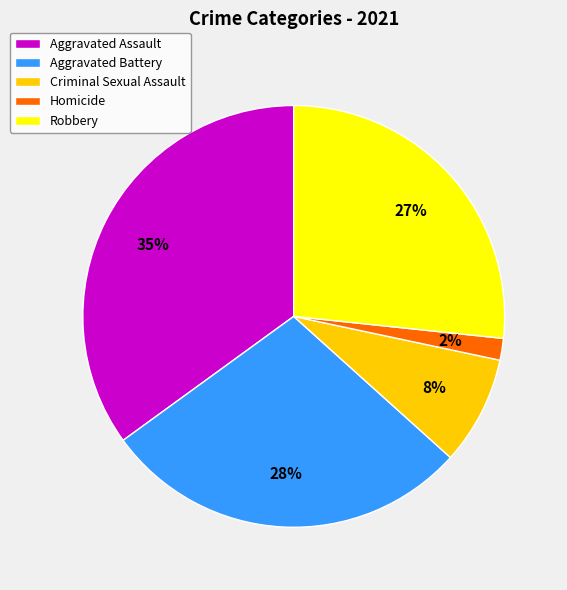

Count the number of slices in the pie.

5